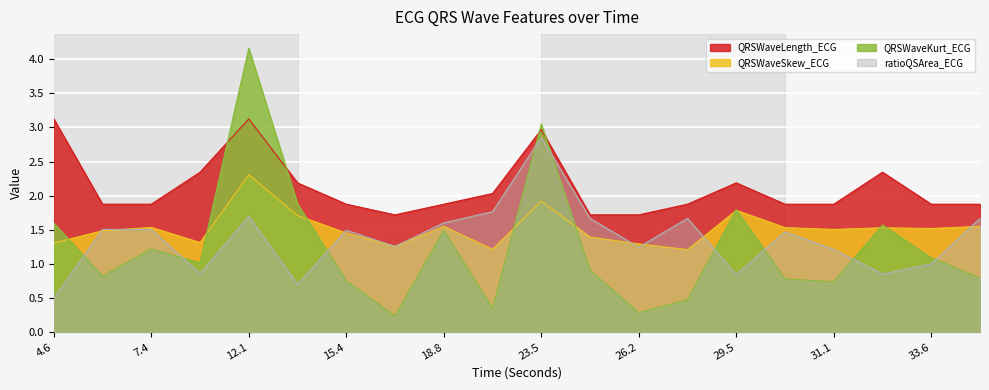

Is it true that QRSWaveLength_ECG equals 2.0 at 4.6?

False